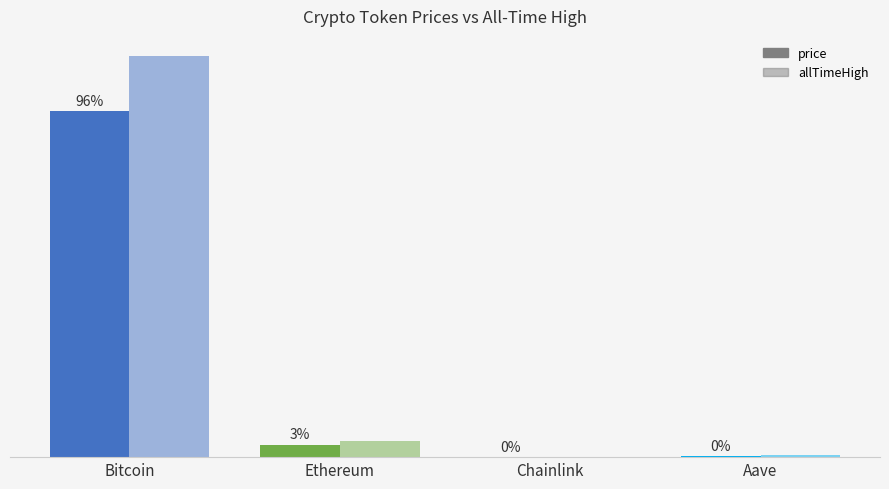

What position from the left is Aave?

4